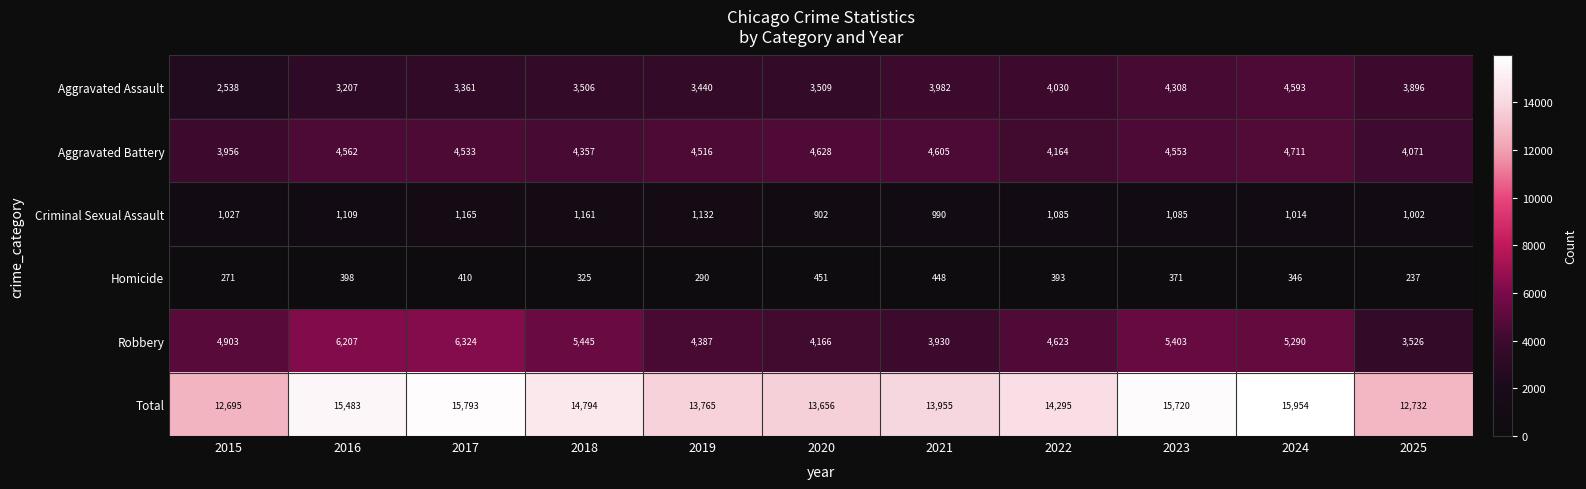

What is the total value across all series at 2019?

27530